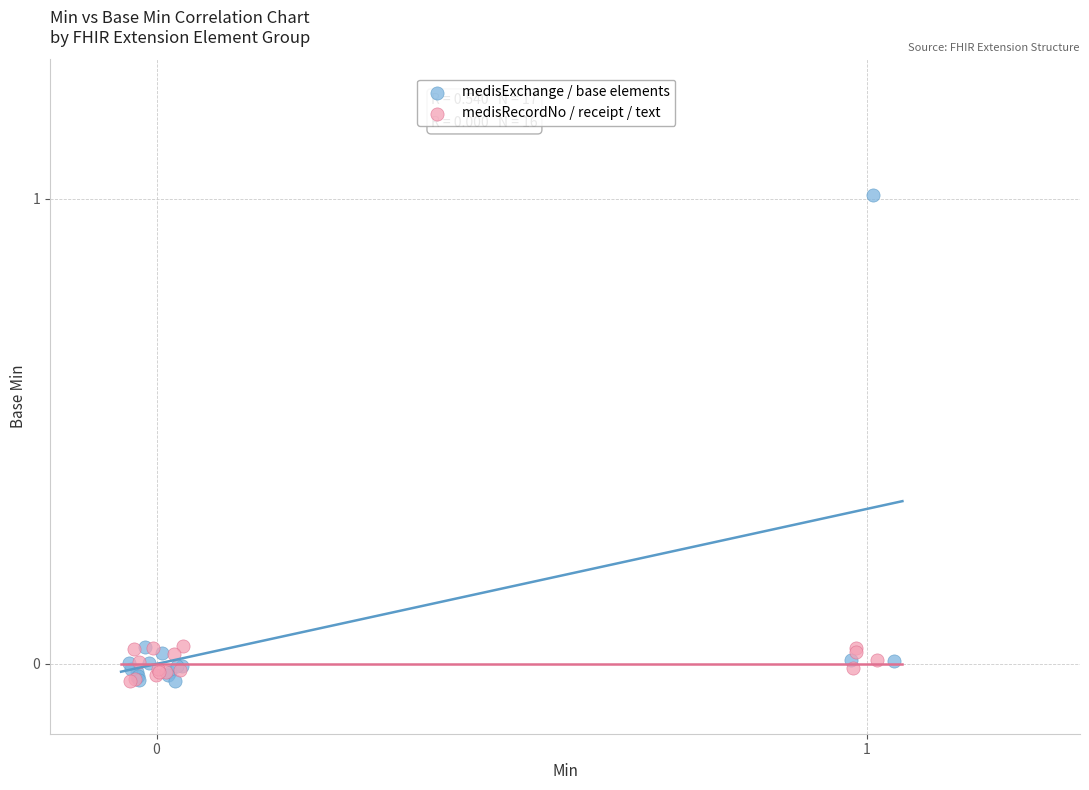

Which series reaches the maximum Y coordinate?

medisExchange / base elements